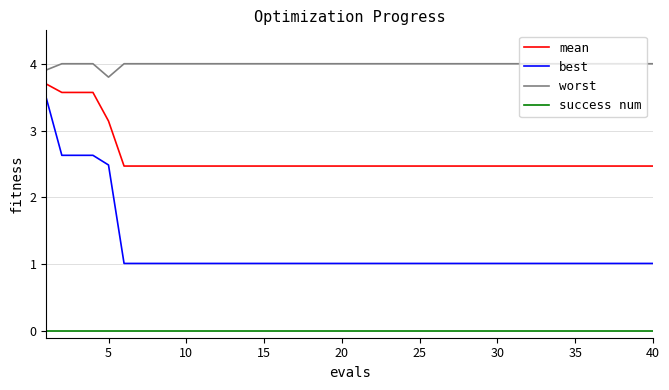

Which series has the largest total across all categories?

worst